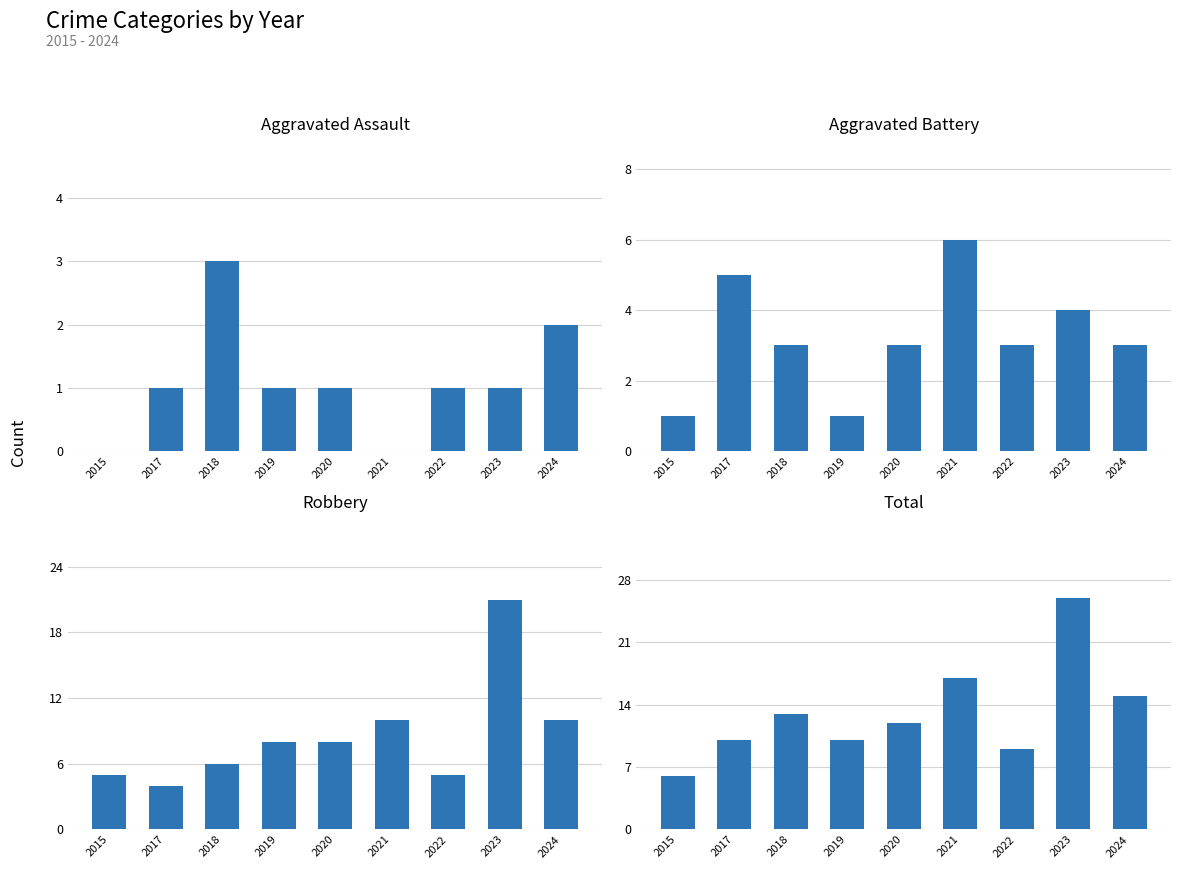

Which label corresponds to the smallest value in the chart?

2015